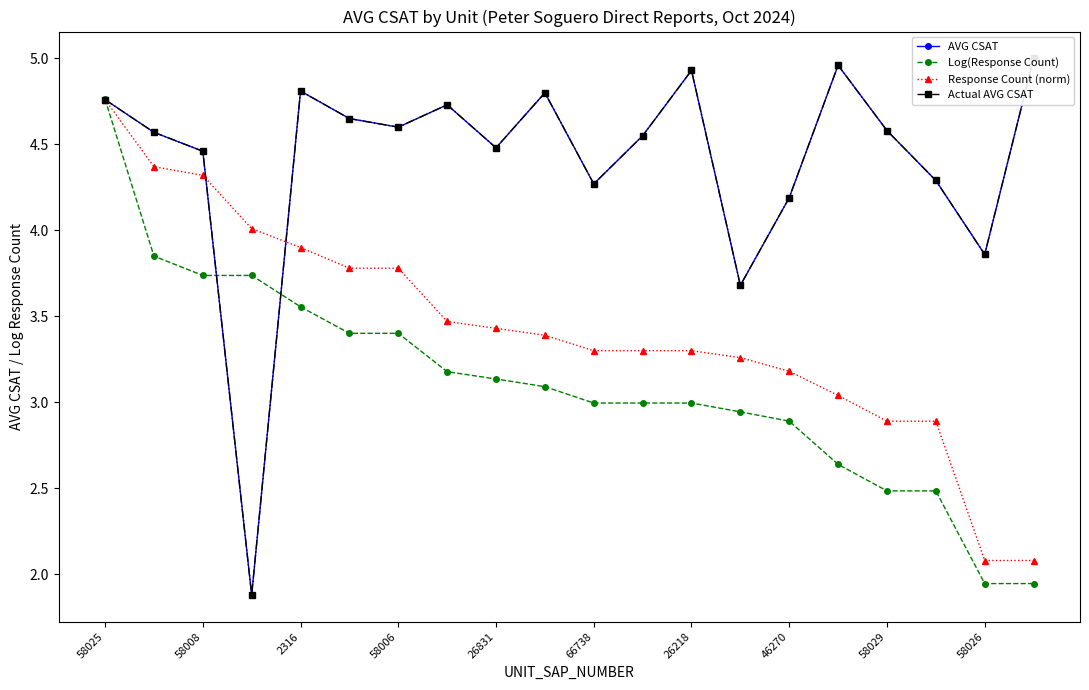

True or false: Response Count (norm) and Log(Response Count) cross at least once.

True